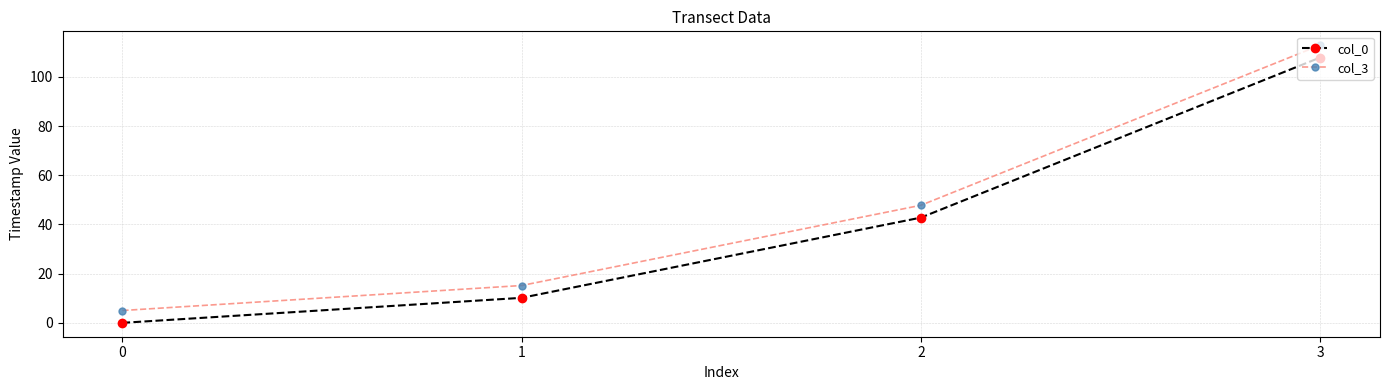

True or false: col_3 and col_0 intersect in this chart.

False